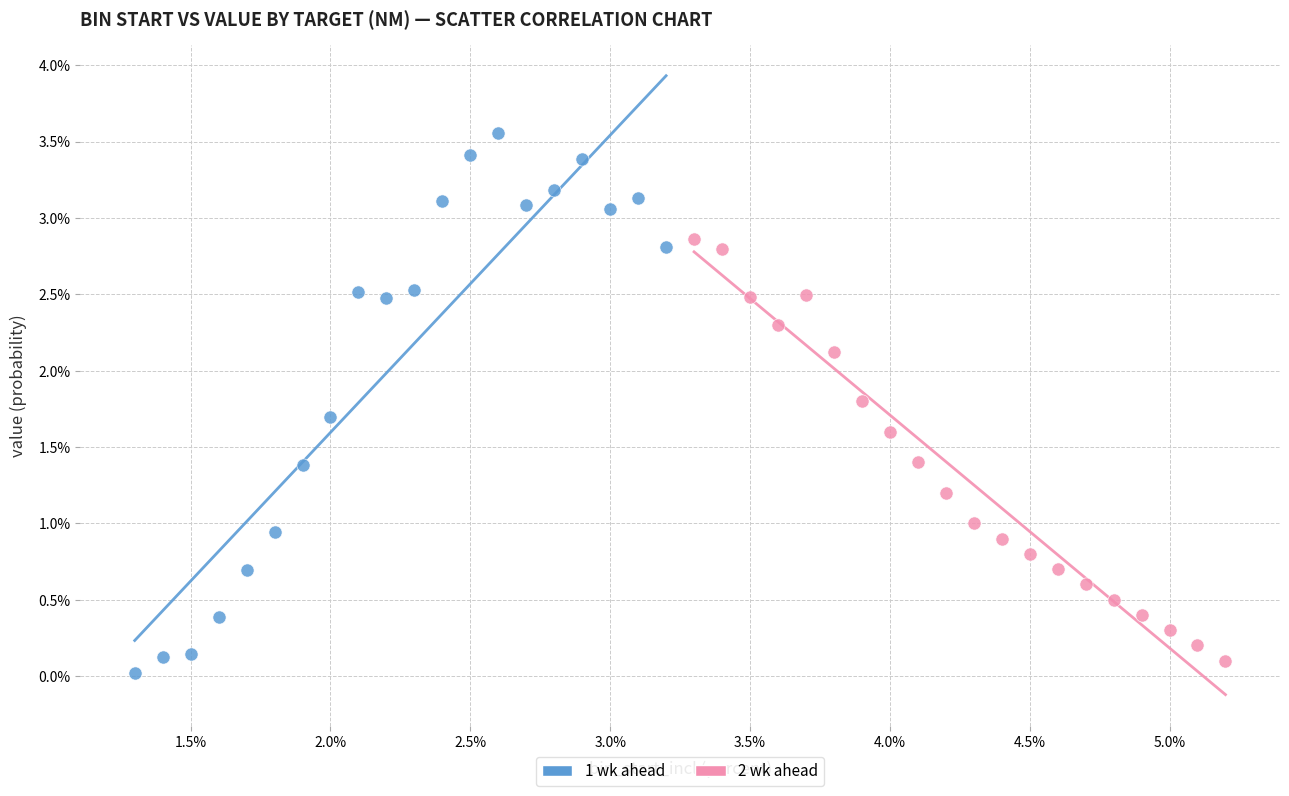

What are all the series names shown in the legend?

1 wk ahead, 2 wk ahead